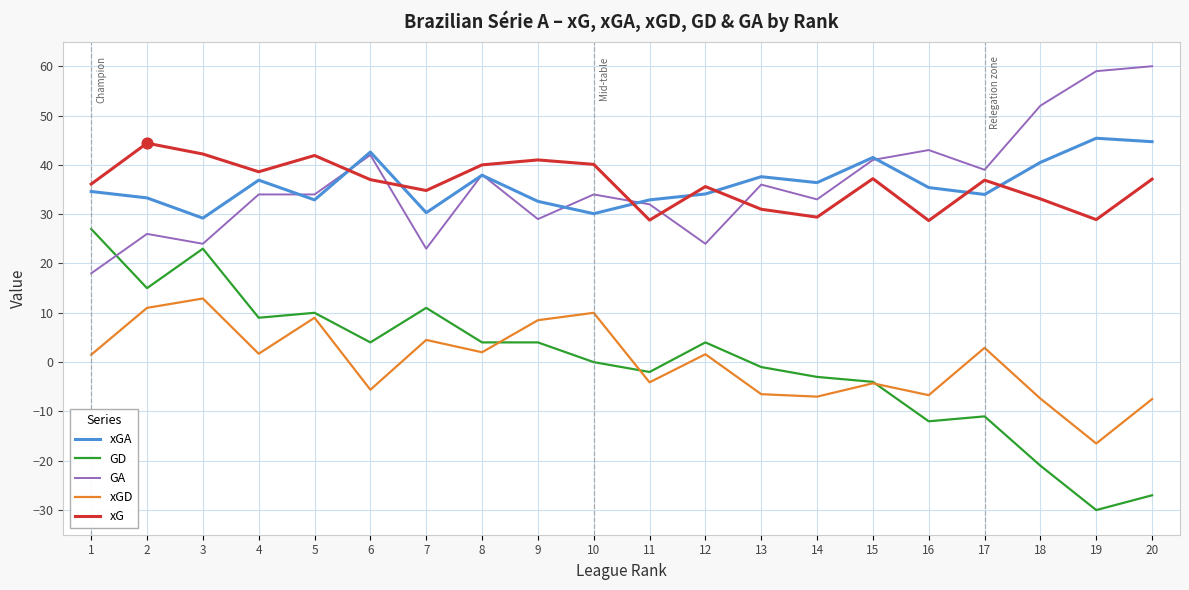

Which series has the largest range (max minus min)?

GD